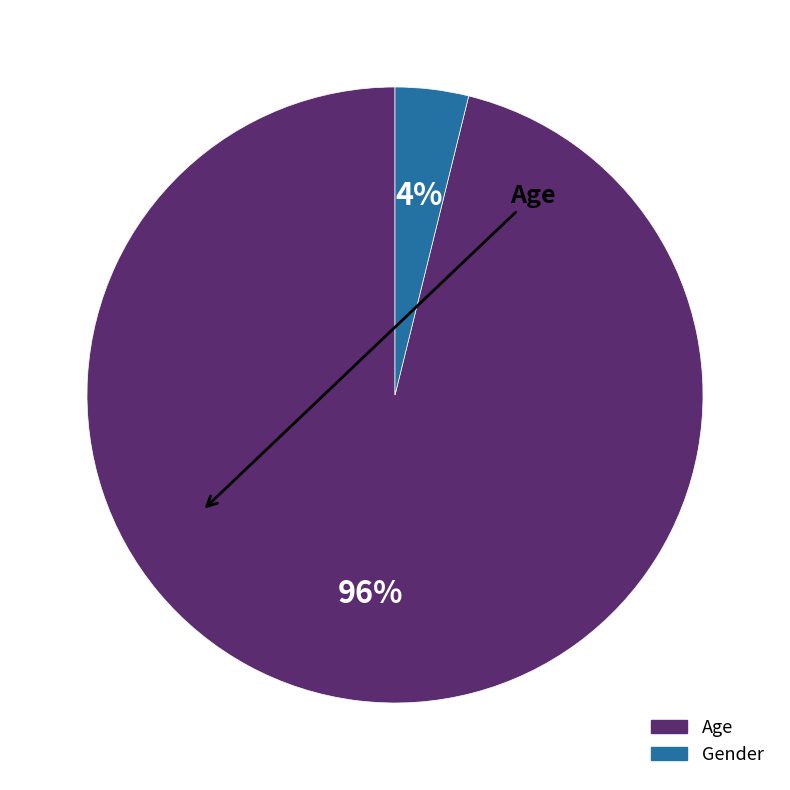

Is it true that Gender is 10% of the pie?

False